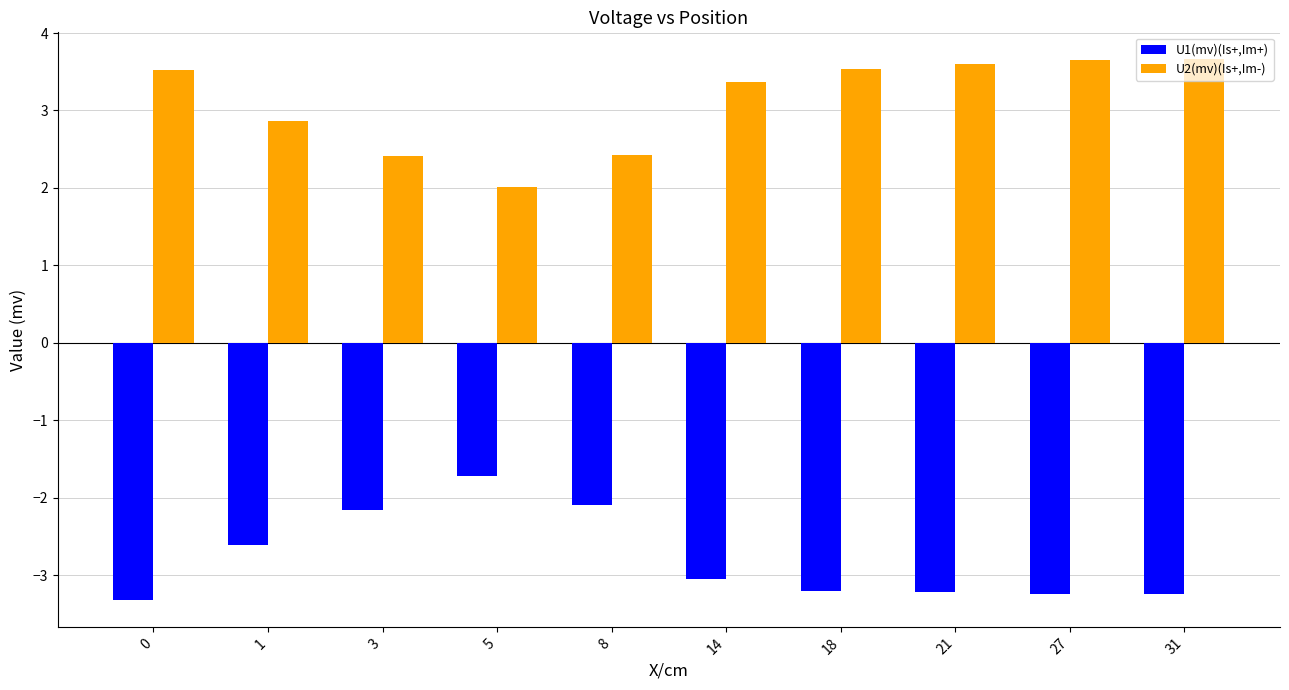

Does the chart contain stacked bars?

No